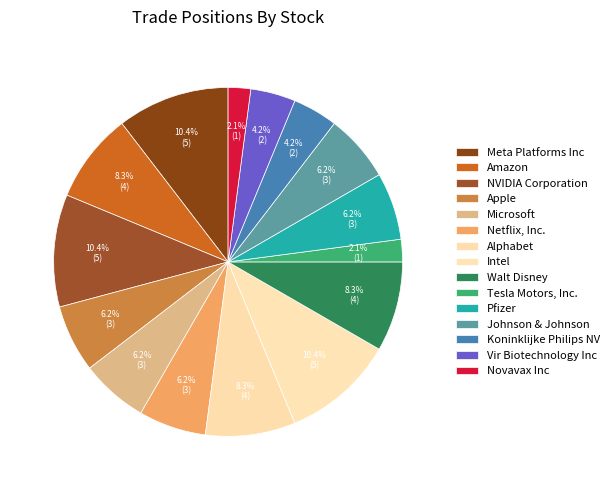

To the nearest percent, what percentage of the pie is Intel?

10%